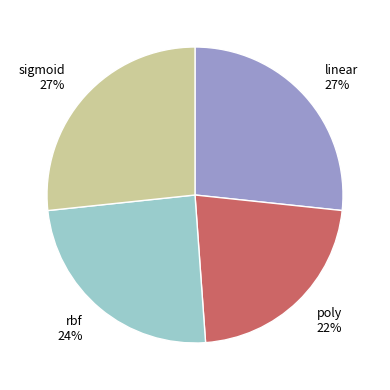

To the nearest percent, what is the combined percentage of poly and sigmoid?

49%